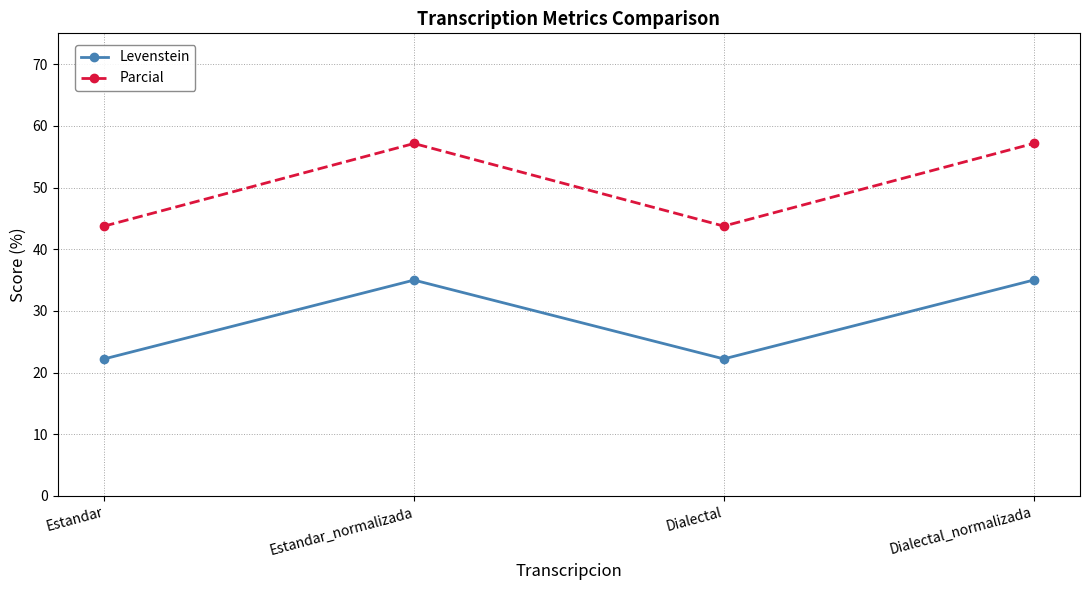

What is the difference between the highest and lowest values at Dialectal_normalizada?

22.1